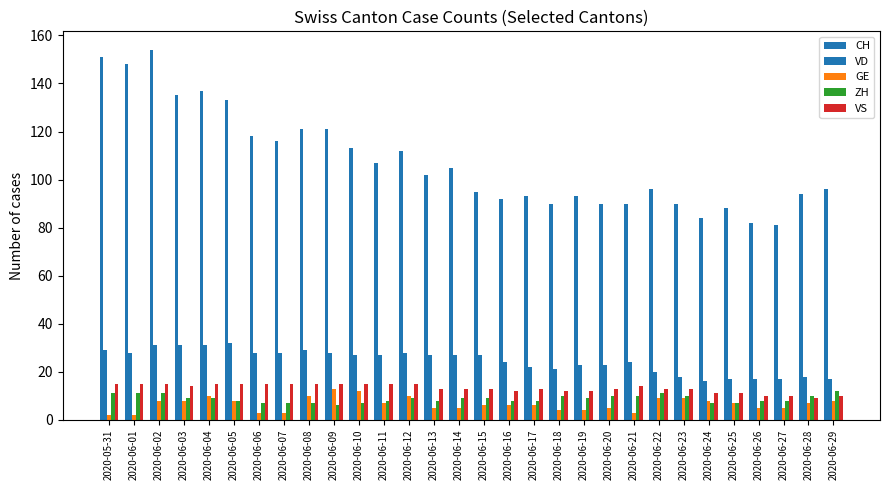

Is it true that CH equals 154 at 2020-06-02?

True